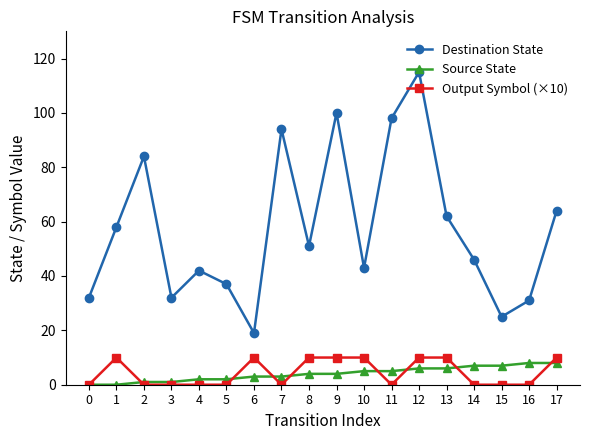

The value of Source State at 15 is 7. True or false?

True